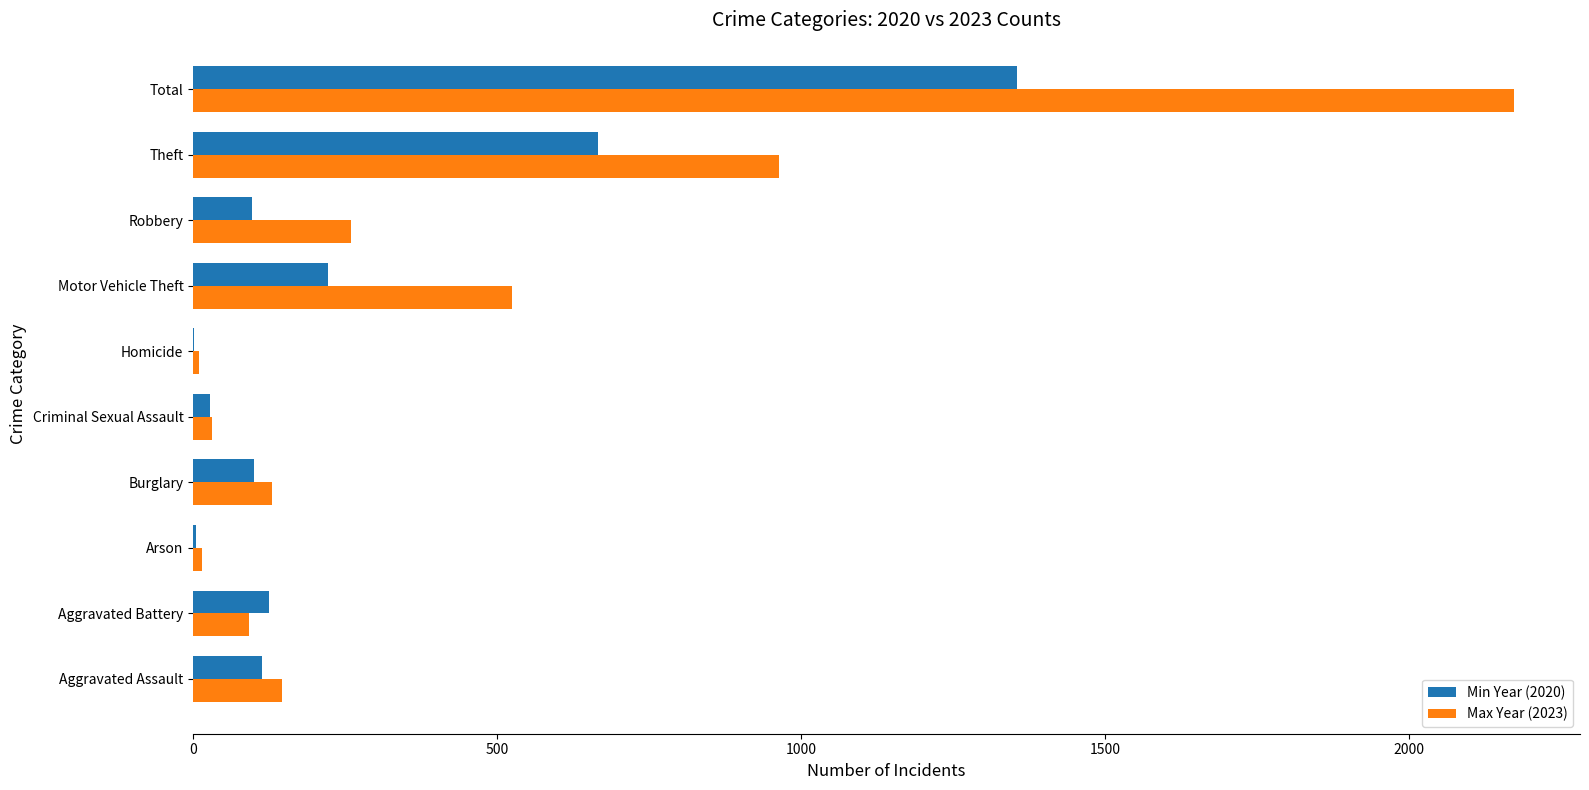

What is the maximum value shown in the chart?

2172